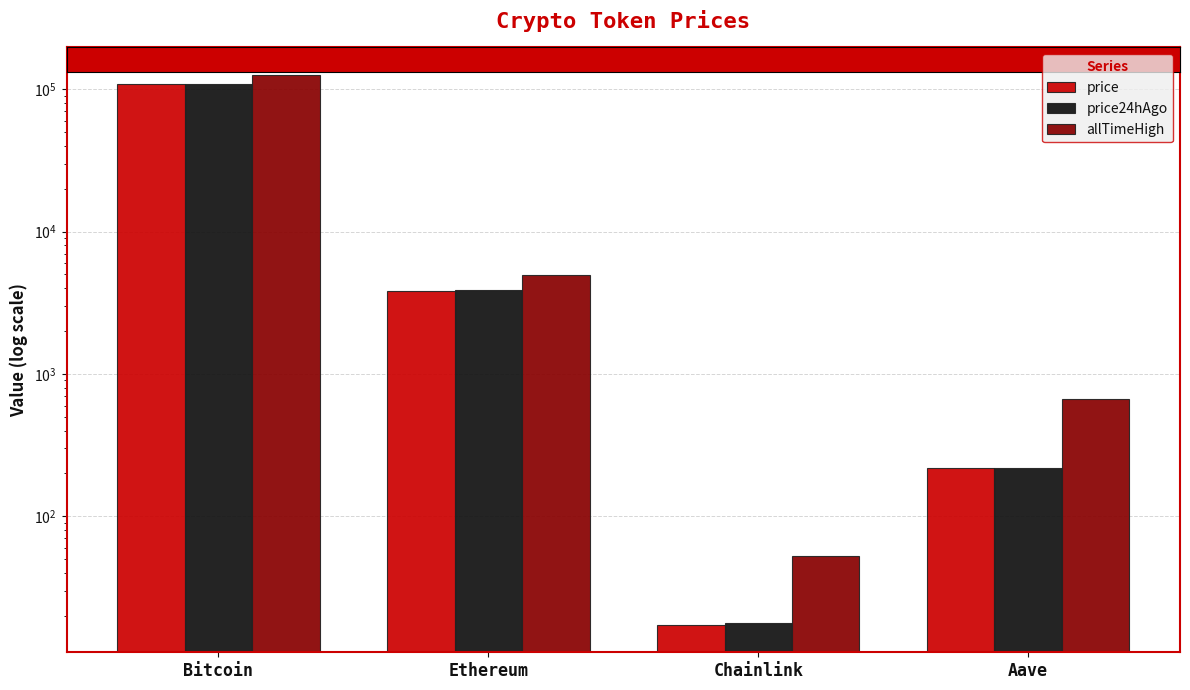

What is the highest value of the allTimeHigh series?

126080.0